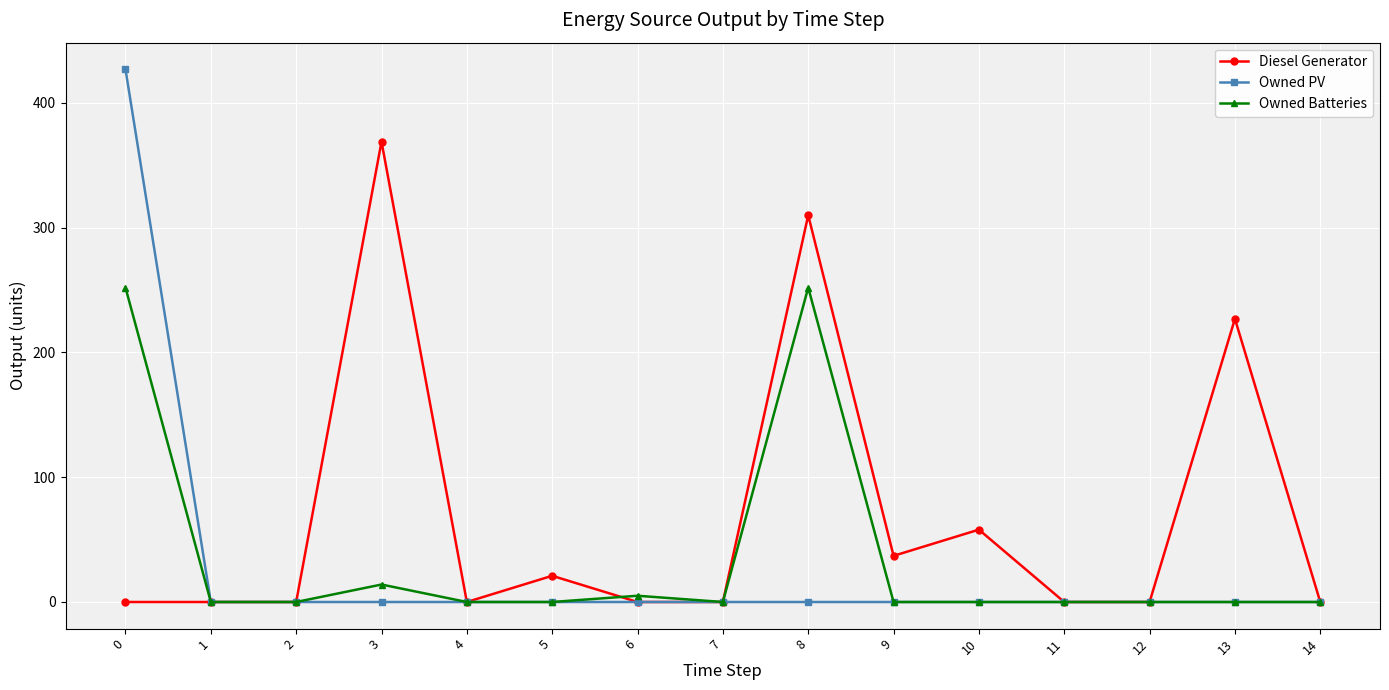

At how many categories does at least one series exceed 221?

4